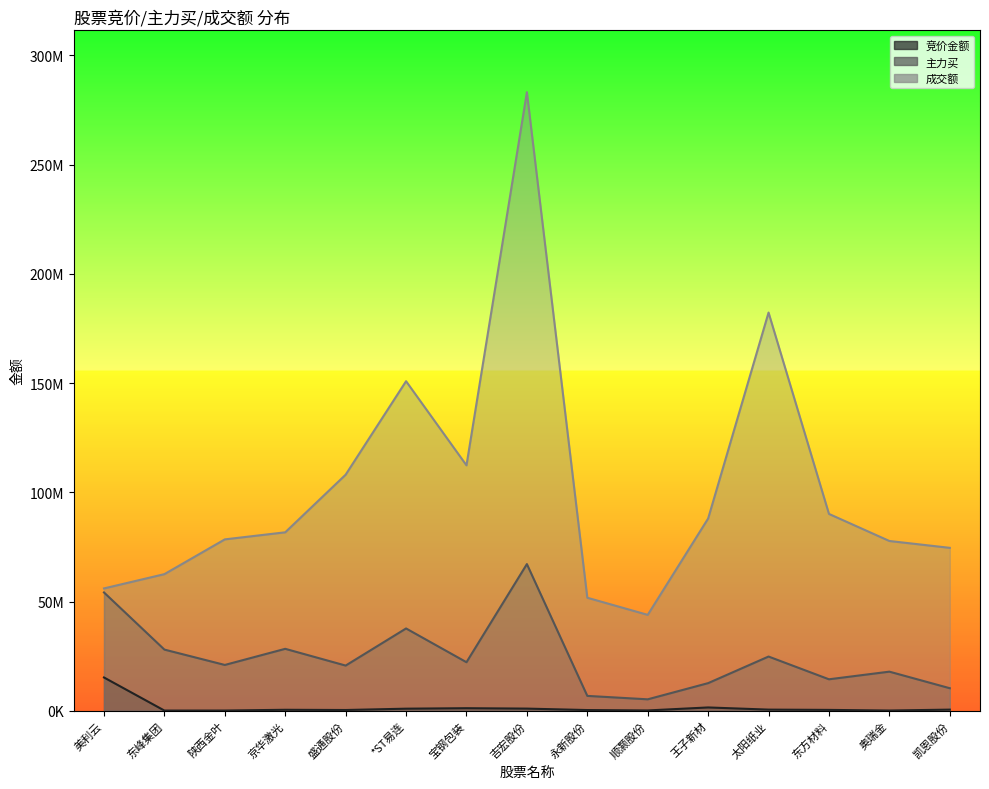

What is the maximum value for 主力买?

67143512